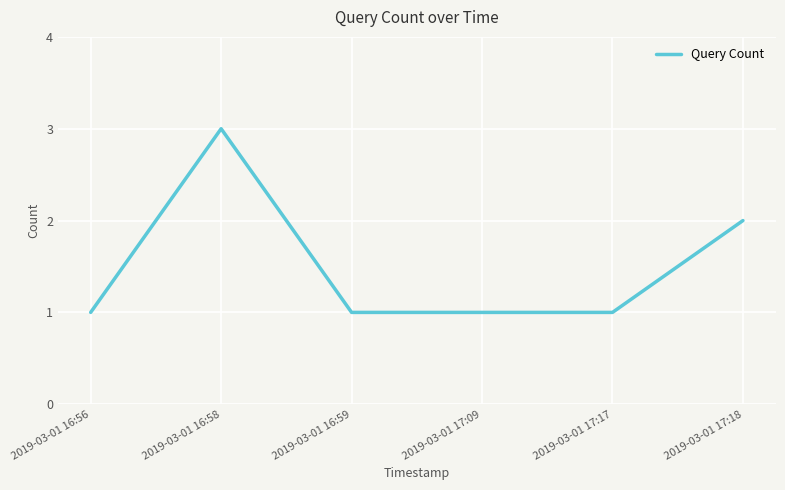

Which label corresponds to the largest value in the chart?

2019-03-01 16:58